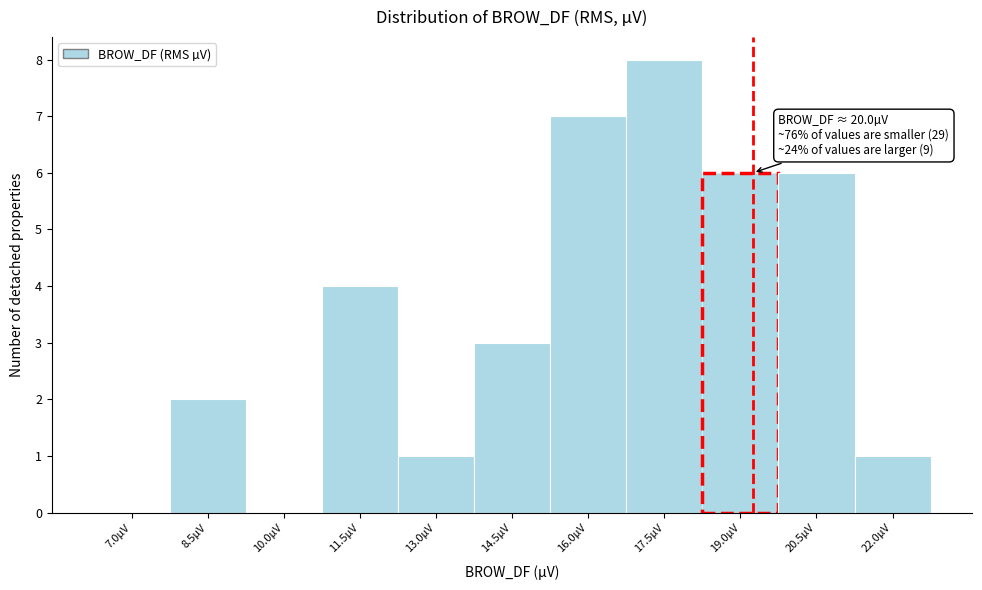

Reading left to right, list all the values displayed in this chart.

7.0µV=0	8.5µV=2	10.0µV=0	11.5µV=4	13.0µV=1	14.5µV=3	16.0µV=7	17.5µV=8	19.0µV=6	20.5µV=6	22.0µV=1